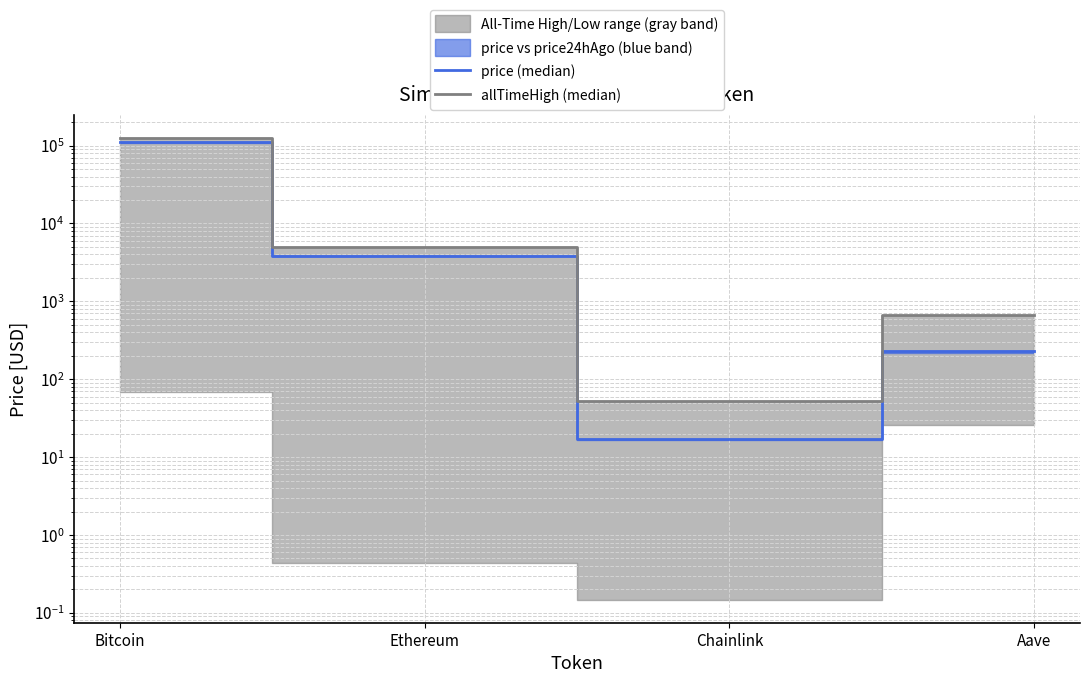

Reading right to left, transcribe all the data shown in this chart.

price (median): 227.3	17.2	3848.2	109799.0
allTimeHigh (median): 661.7	52.7	4946.1	126080.0